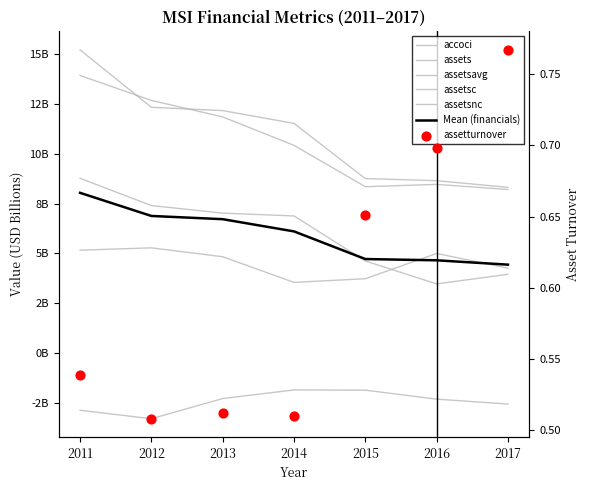

Which series contains the lowest Y value?

accoci